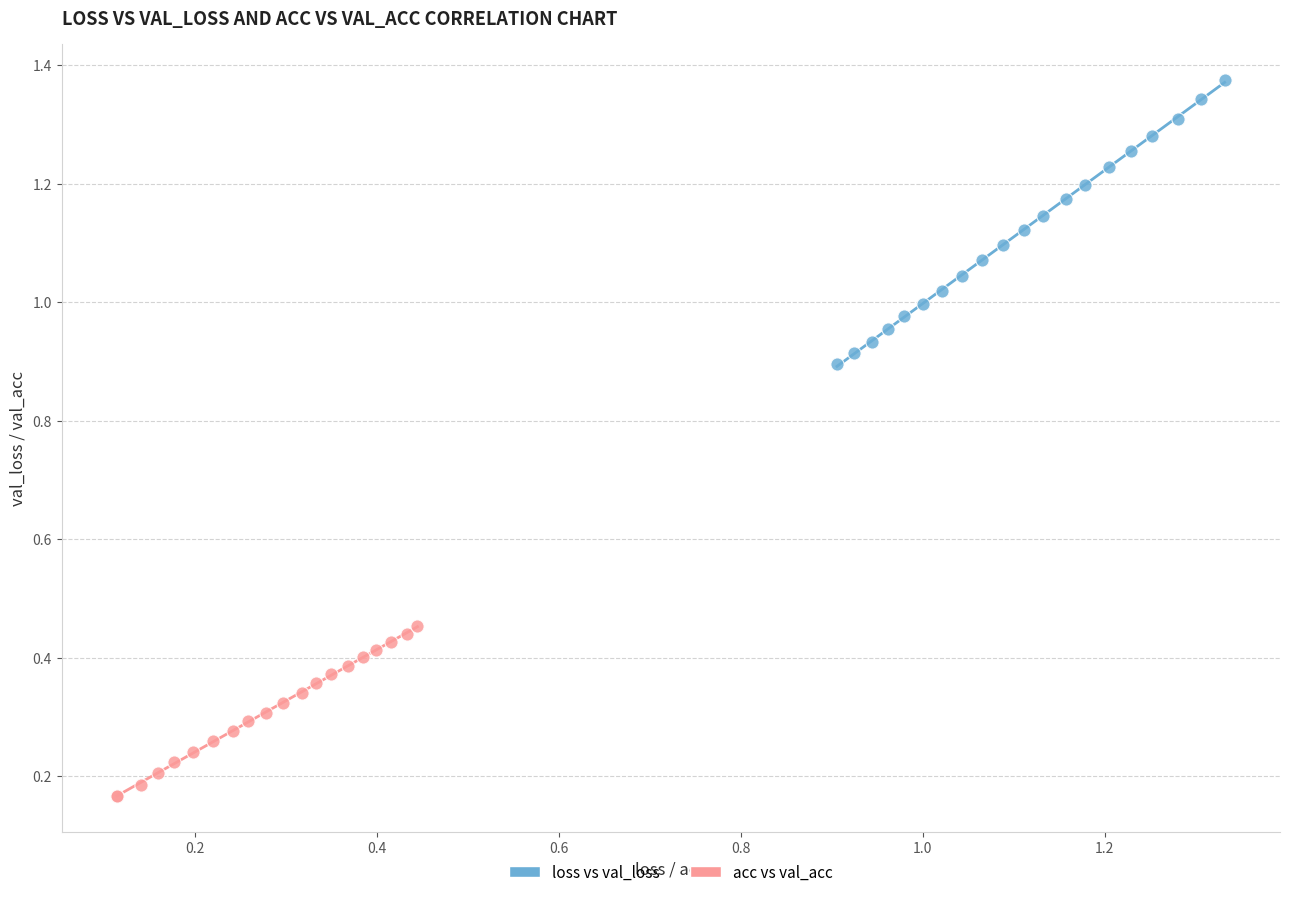

Which series reaches the minimum Y coordinate?

acc vs val_acc